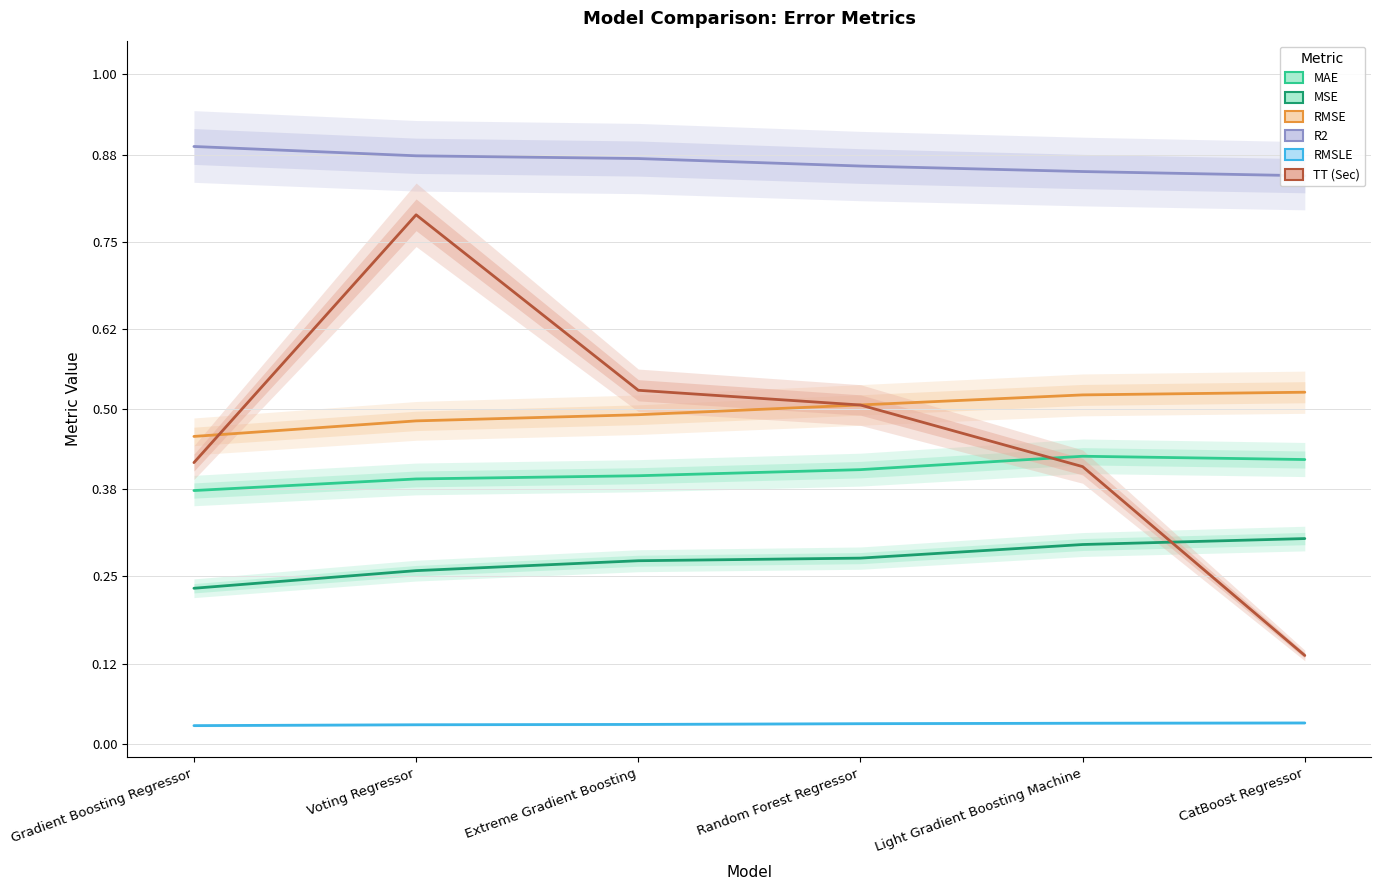

True or false: R2 and TT (Sec) intersect in this chart.

False